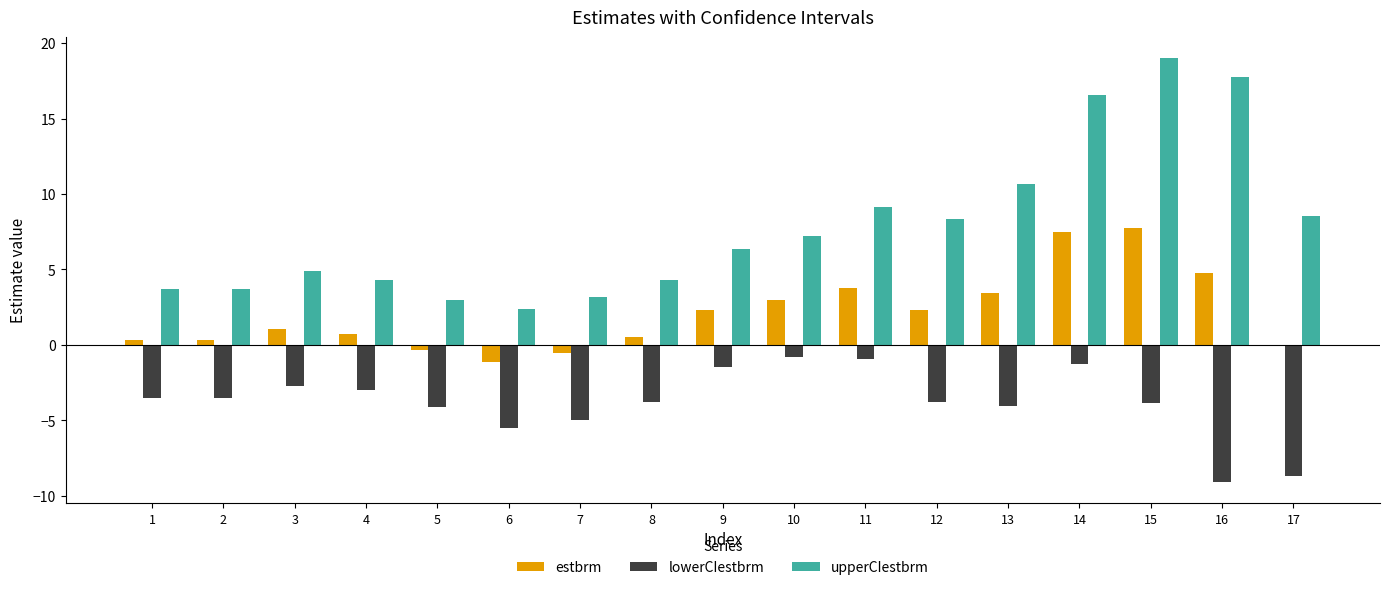

Is the value of lowerCIestbrm at 1 greater than the value of estbrm at 7?

No